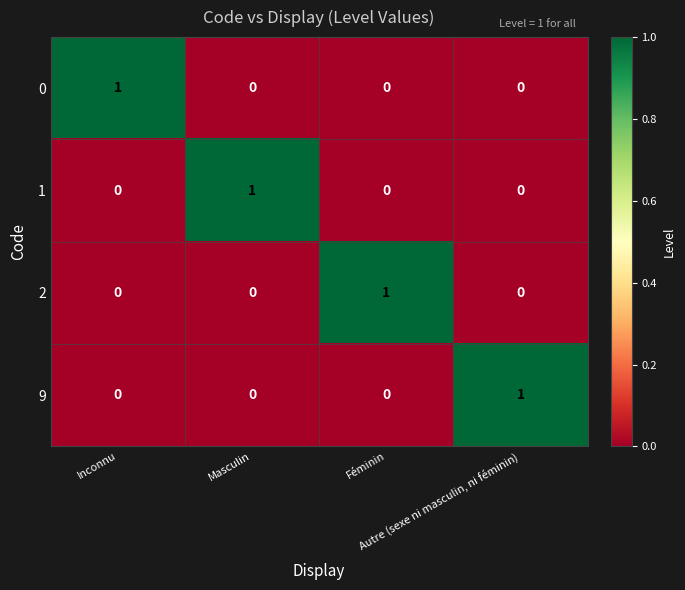

How many categories are shown in the chart?

4